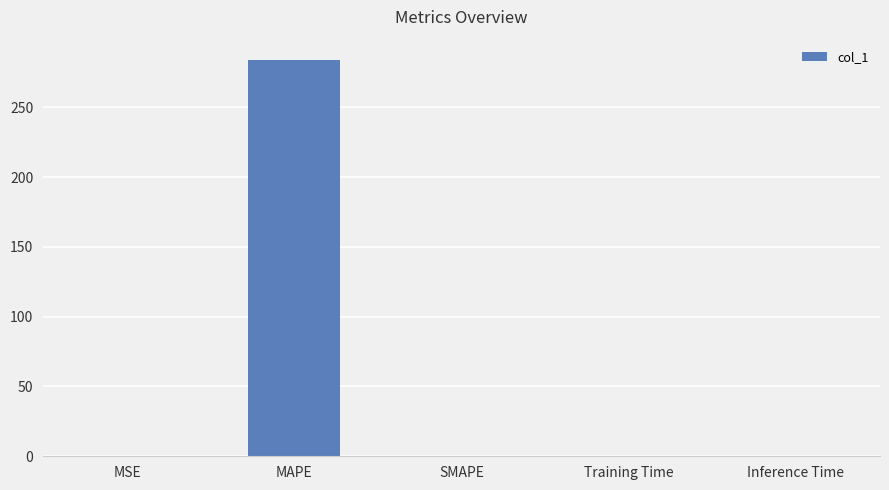

The value at Inference Time is 0.0. True or false?

True